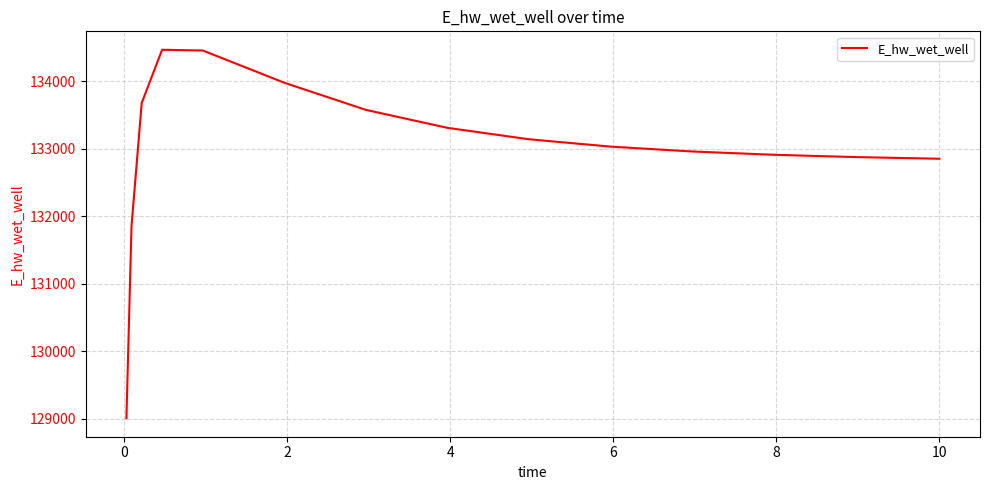

Count the number of categories in the chart.

15